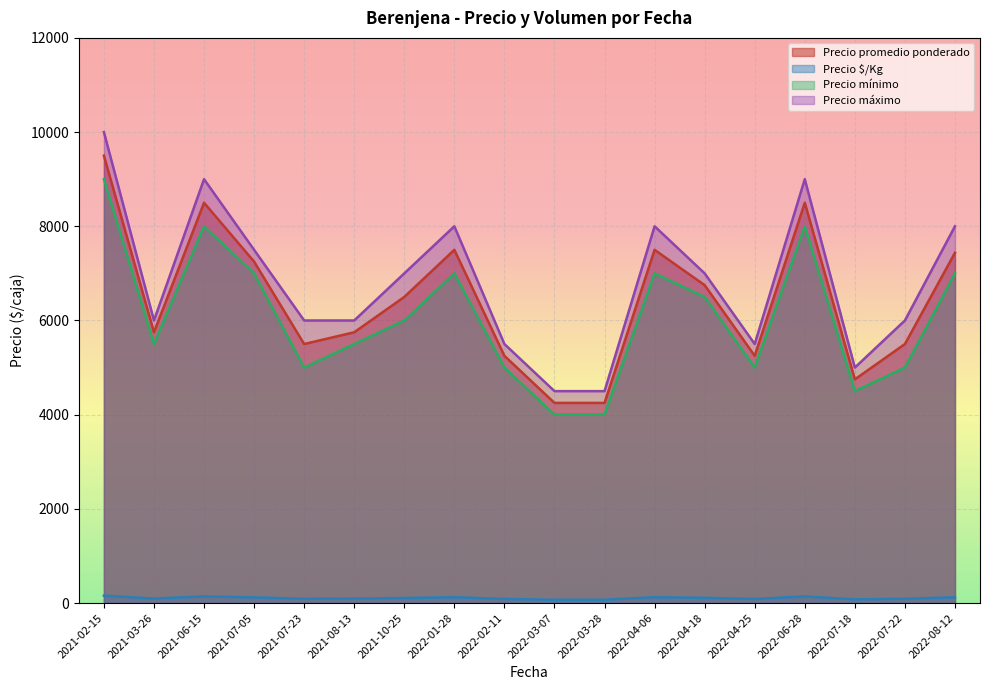

Where is the first local maximum for Precio $/Kg?

2021-06-15